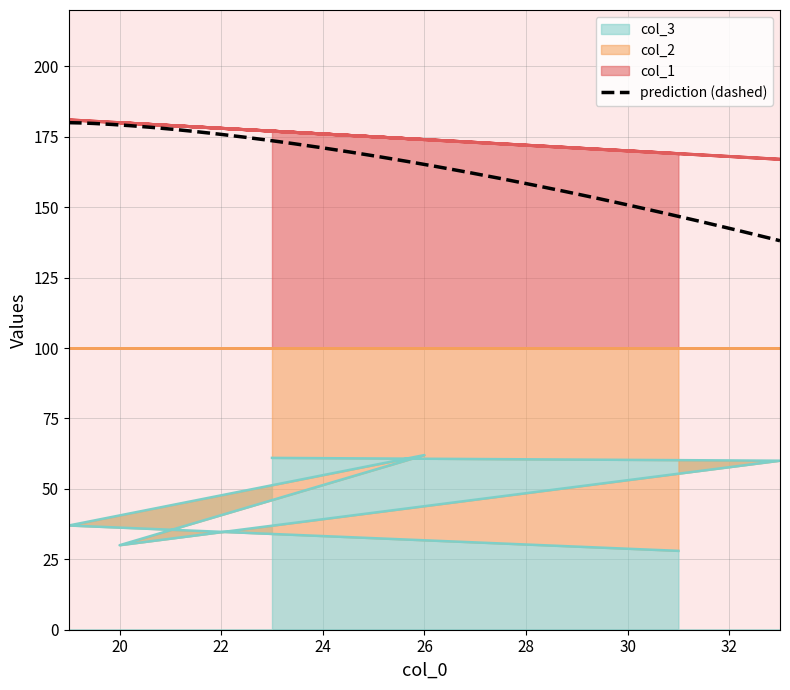

At which category is the sum across all series the highest?

23